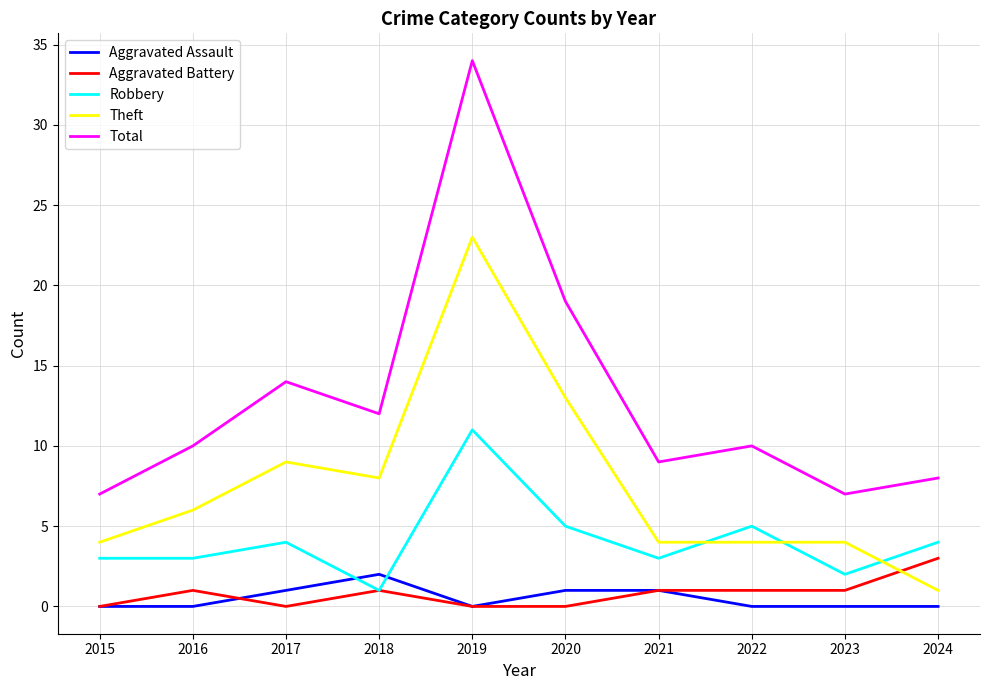

What are all the series names shown in the legend?

Aggravated Assault, Aggravated Battery, Robbery, Theft, Total